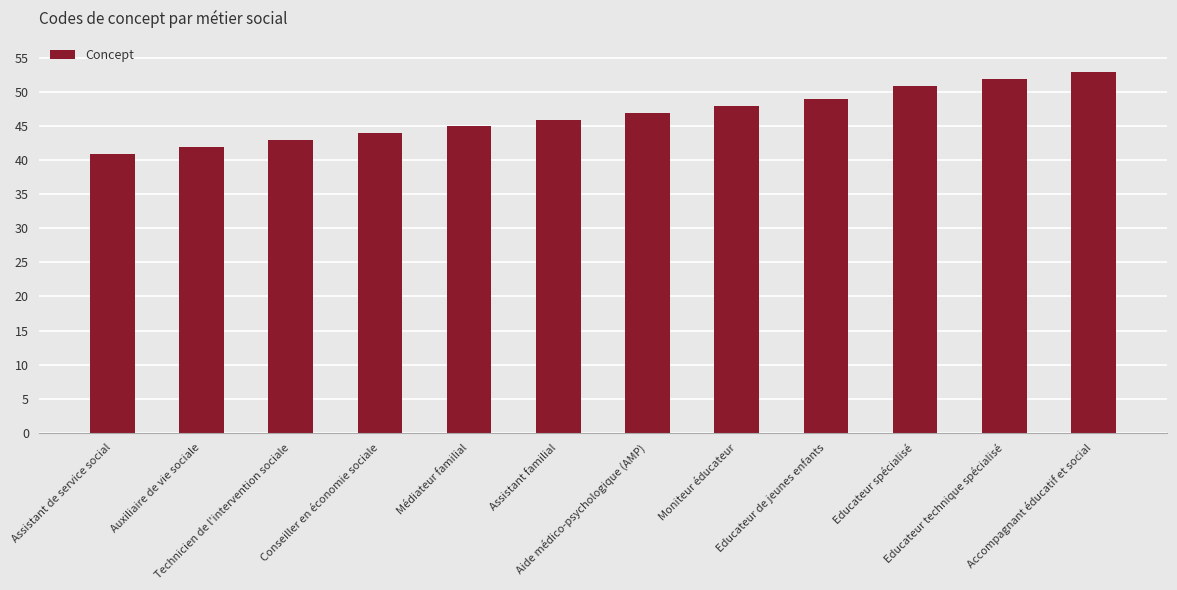

What is the label of the 5th bar from the left?

Médiateur familial